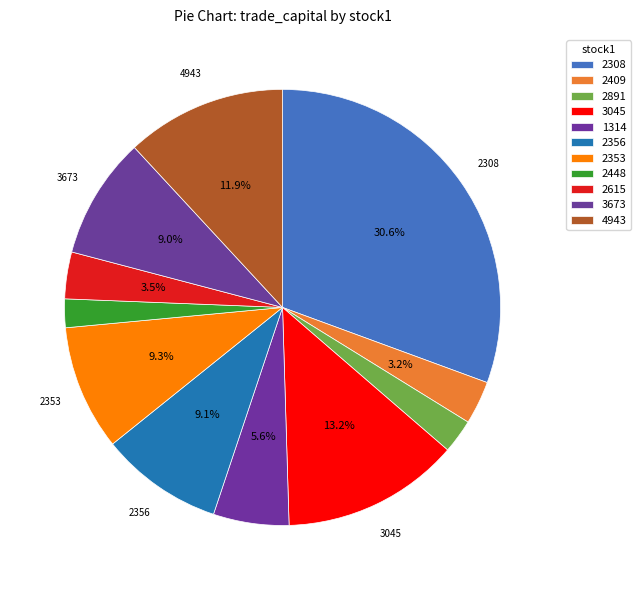

Approximately how many times larger is the value at 3673 compared to 2308?

0.3